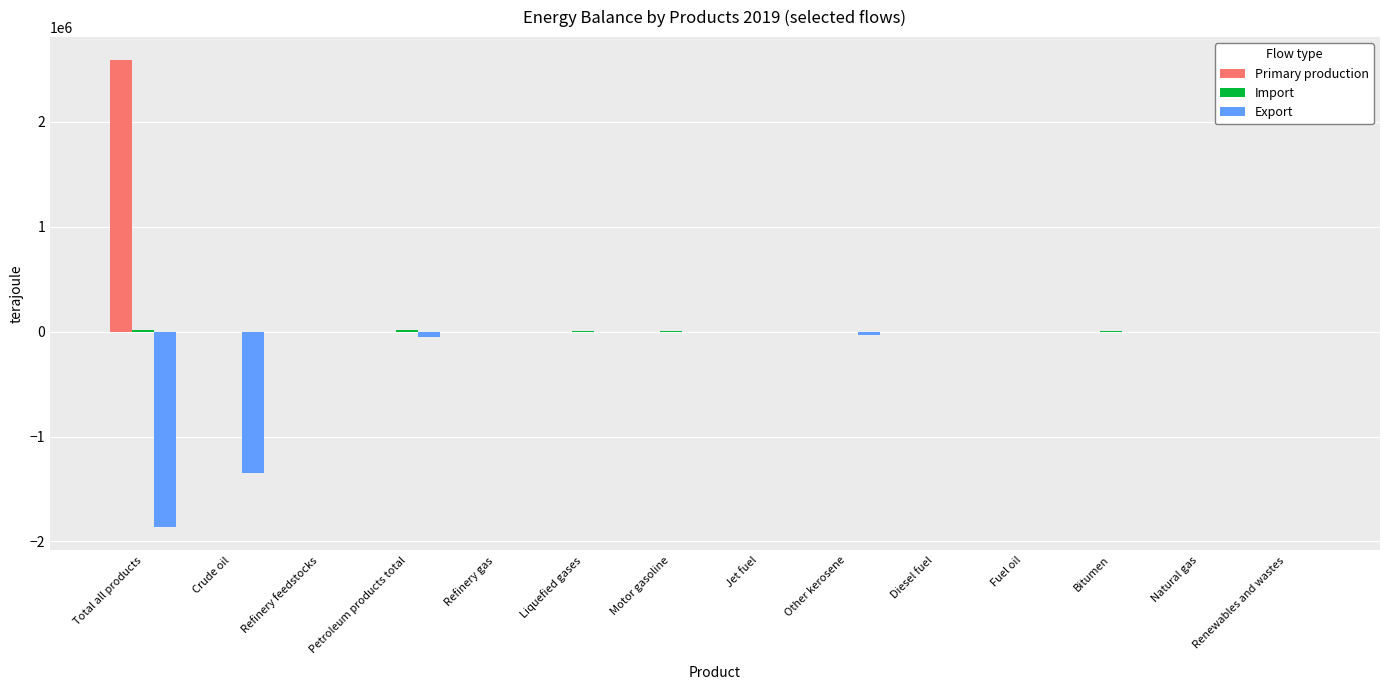

Is it true that Export equals -8.5 at Diesel fuel?

True